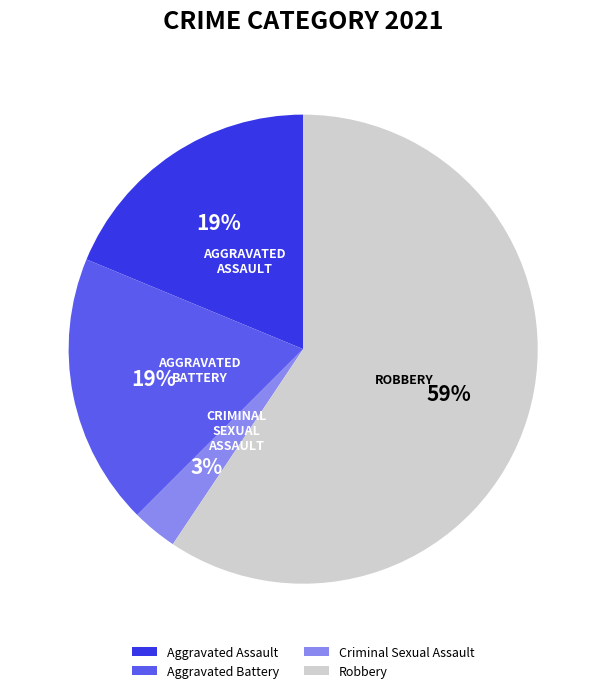

Do Aggravated Assault and Criminal Sexual Assault together represent more than half of the pie?

No